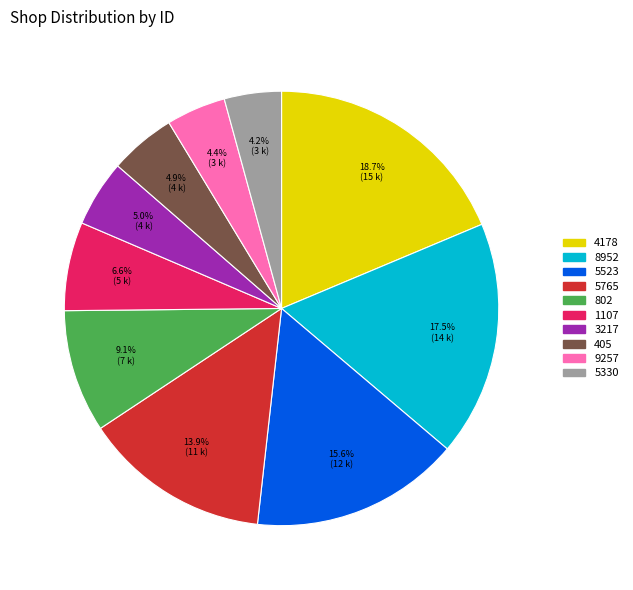

How many slices are in this pie chart?

10